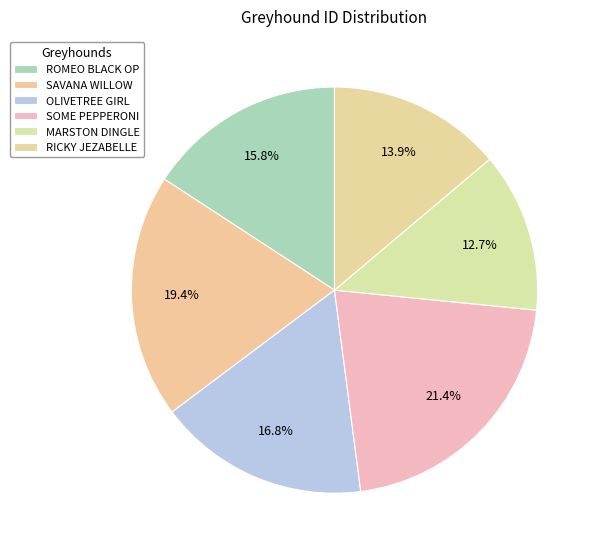

Does SOME PEPPERONI account for over 50% of the chart?

No